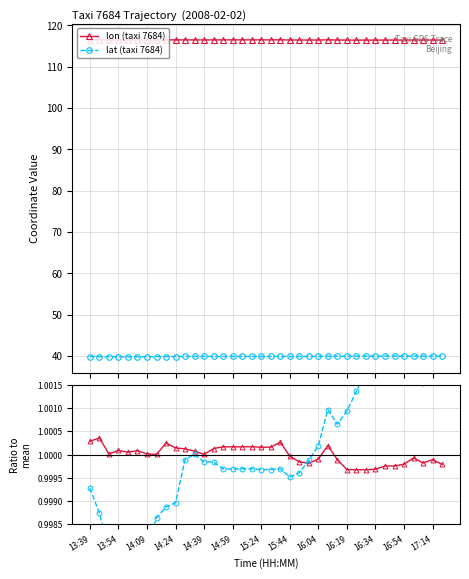

Which series changed the most between 26 and 35?

lat (taxi 7684)